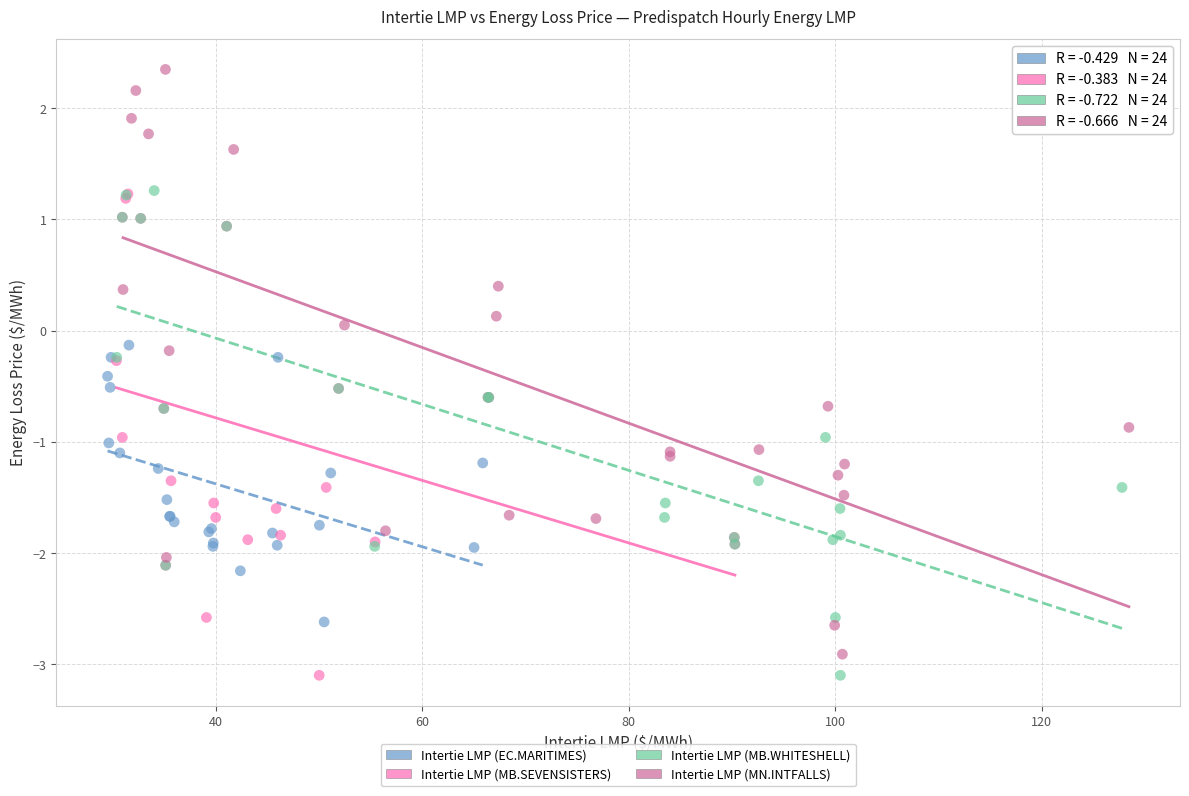

Which series has the largest Y range (max minus min)?

Intertie LMP (MN.INTFALLS)